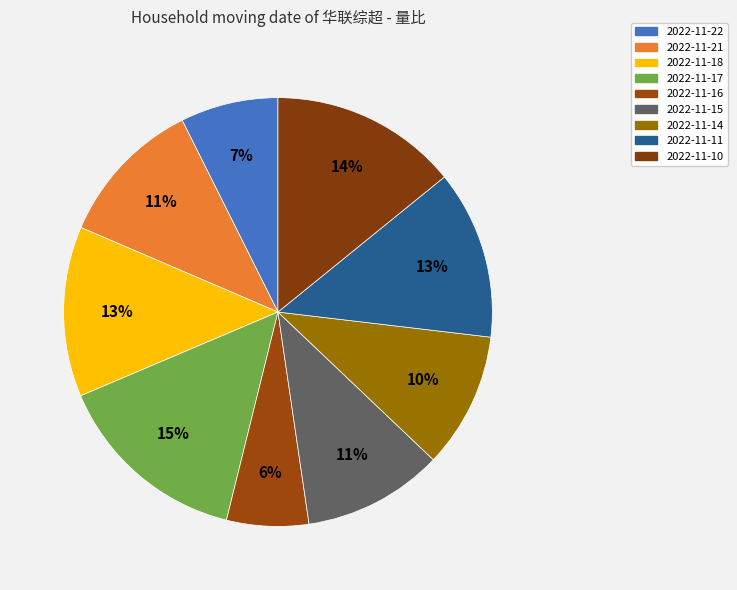

What is the largest slice in the pie chart?

2022-11-17